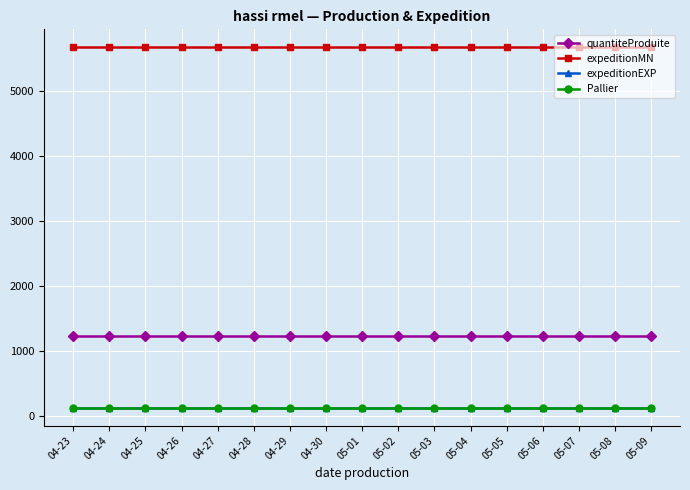

What position from the right is 05-04?

6